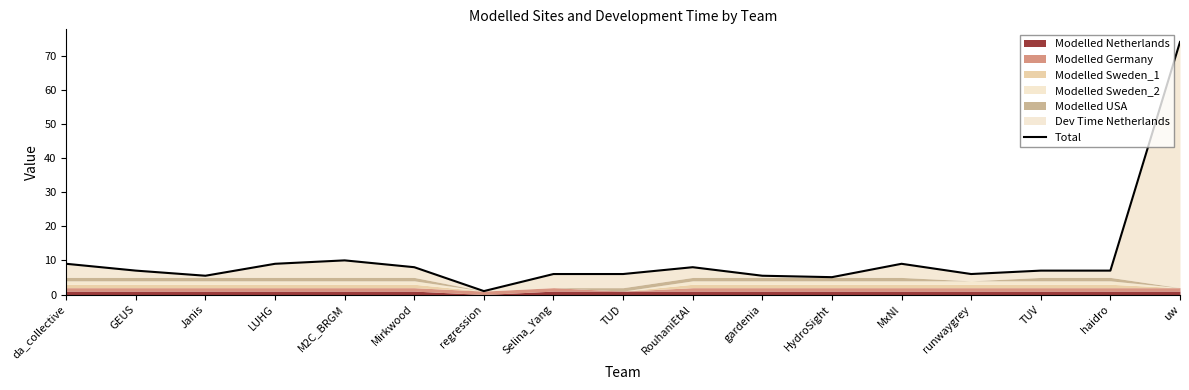

What is the ratio of the value at Janis to the value at Mirkwood?

0.7